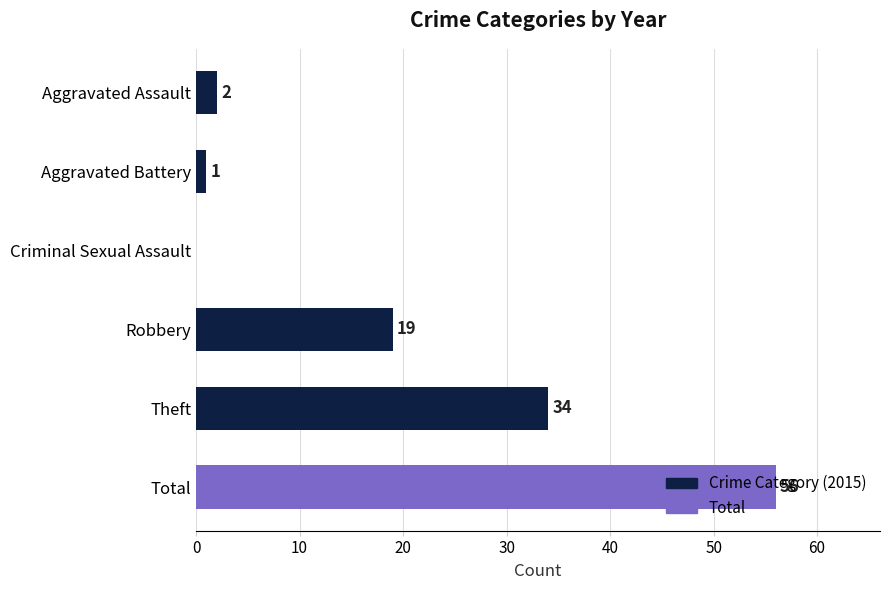

Which category has the highest value across all series?

Total